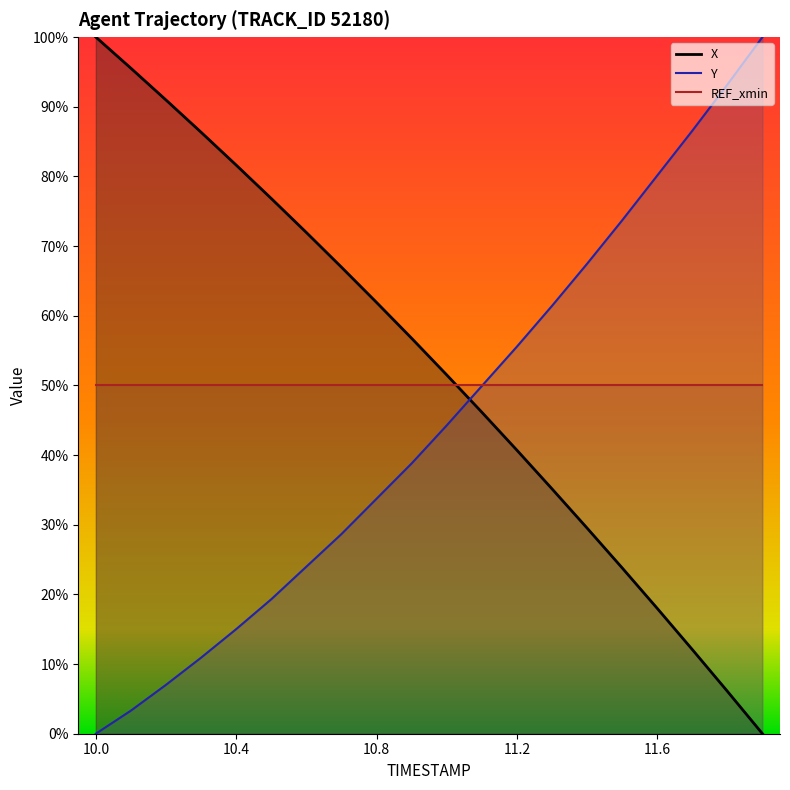

What is the difference between the highest and lowest values at 10.6?

48.0